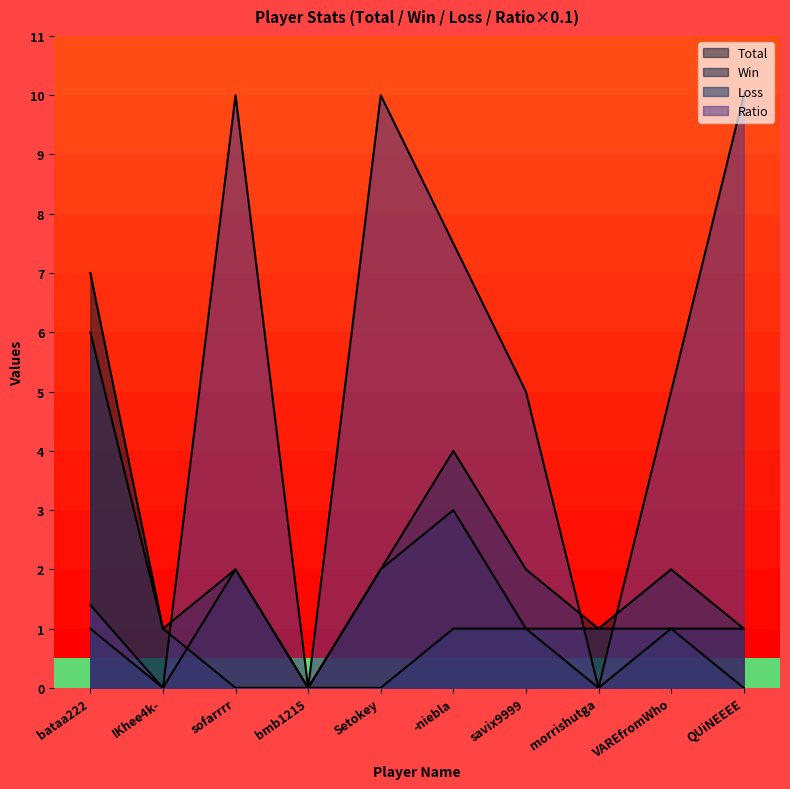

In Ratio, how many points are lower than both neighbors (excluding endpoints)?

3